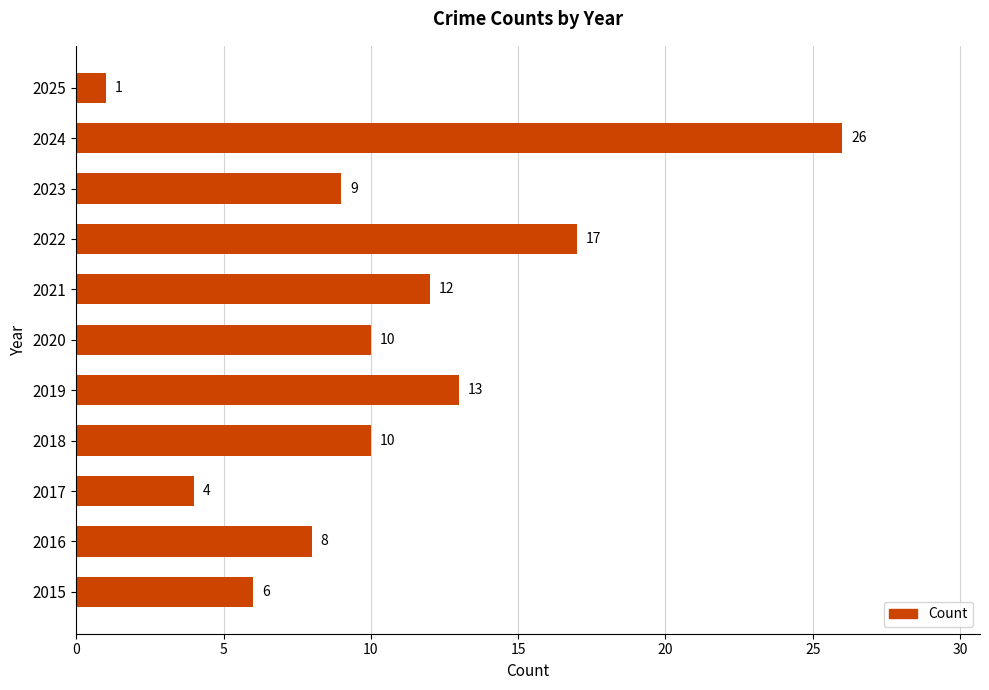

How many bars are there in total?

11